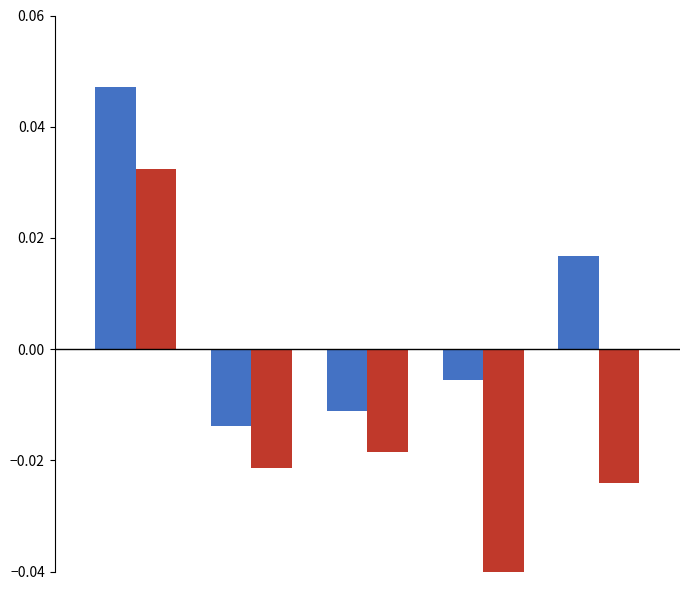

What are all the series names shown in the legend?

Aggravated Assault, Robbery